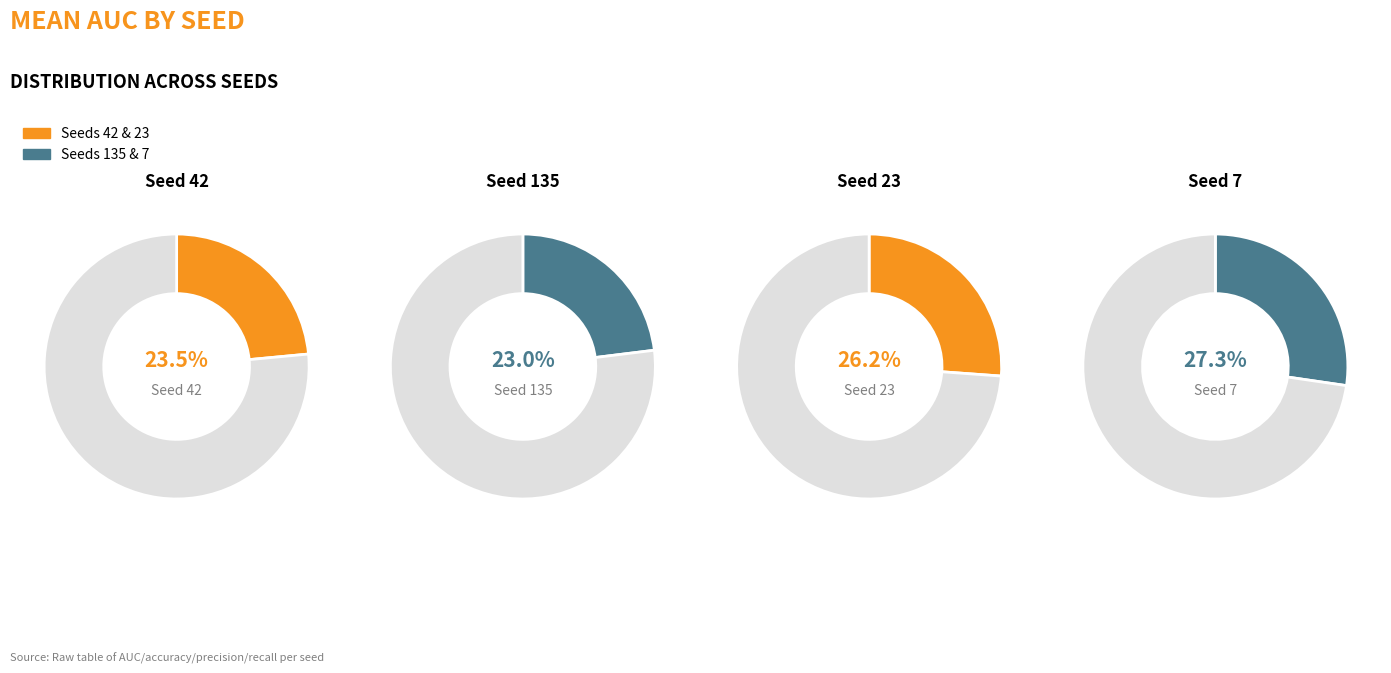

Is the sum of 23 and 135 greater than half?

No